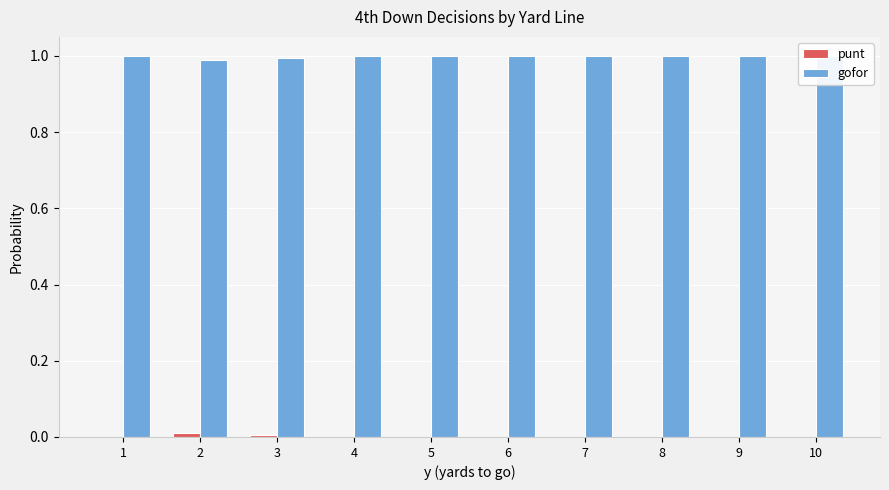

List the labels in order of gofor value, largest first.

4, 5, 6, 7, 8, 10, 1, 9, 3, 2